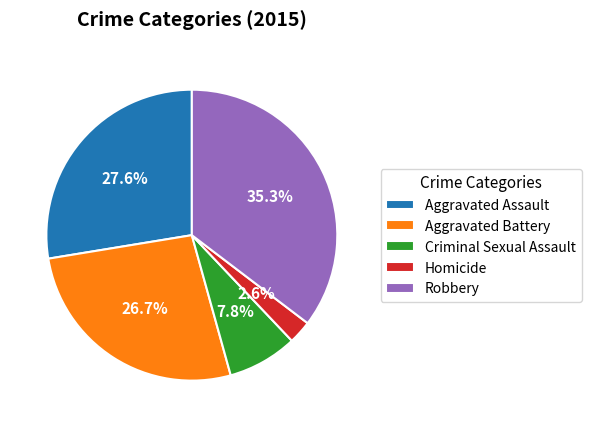

What is the largest slice in the pie chart?

Robbery